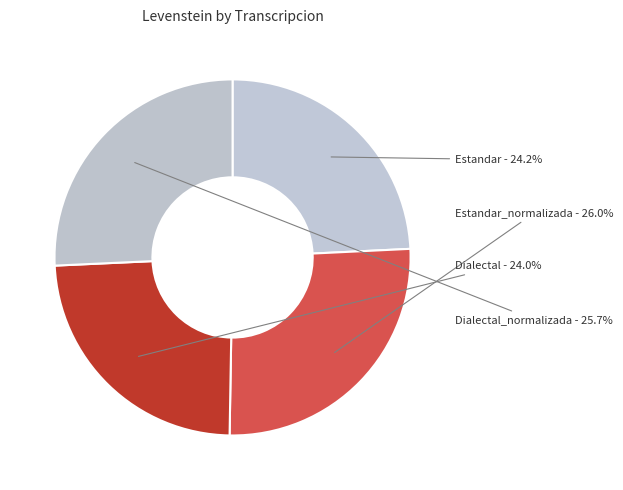

How many slices are in this pie chart?

4